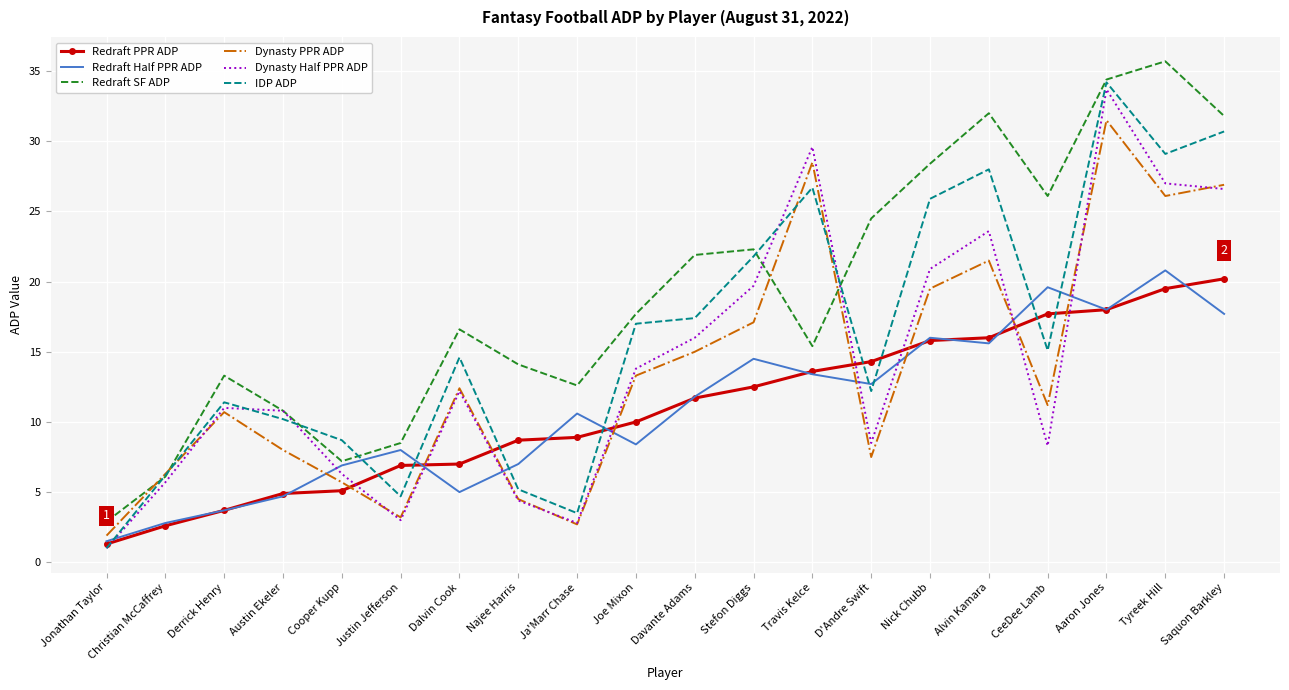

Between Cooper Kupp and Travis Kelce, which series saw the biggest shift?

Dynasty Half PPR ADP